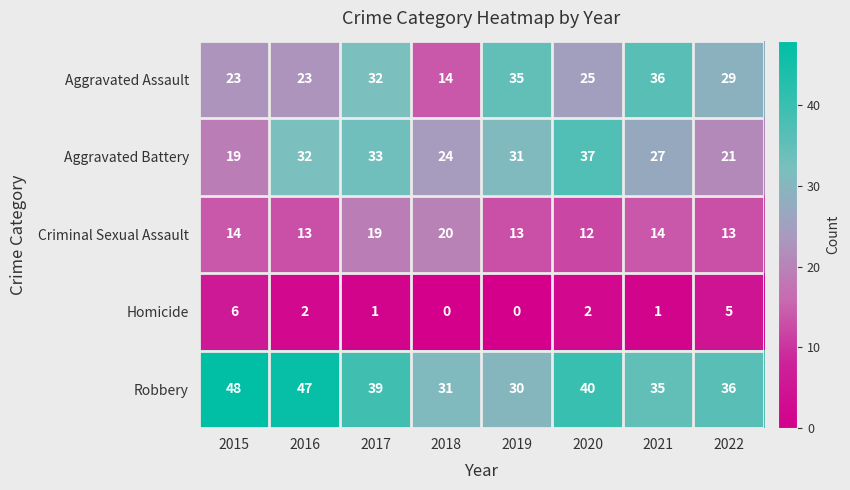

List the series in order of their peak value, highest first.

Robbery, Aggravated Battery, Aggravated Assault, Criminal Sexual Assault, Homicide